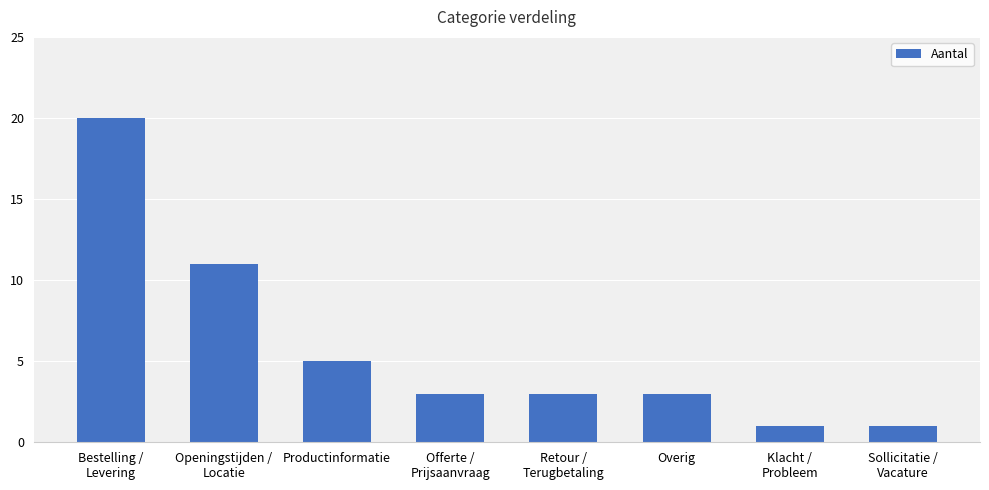

Count the values in the range 3 to 11.

5